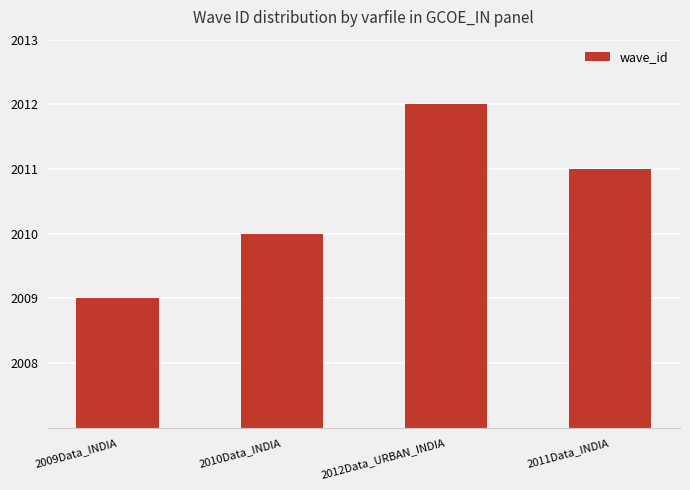

The chart shows a value of 3217 at 2011Data_INDIA. True or false?

False